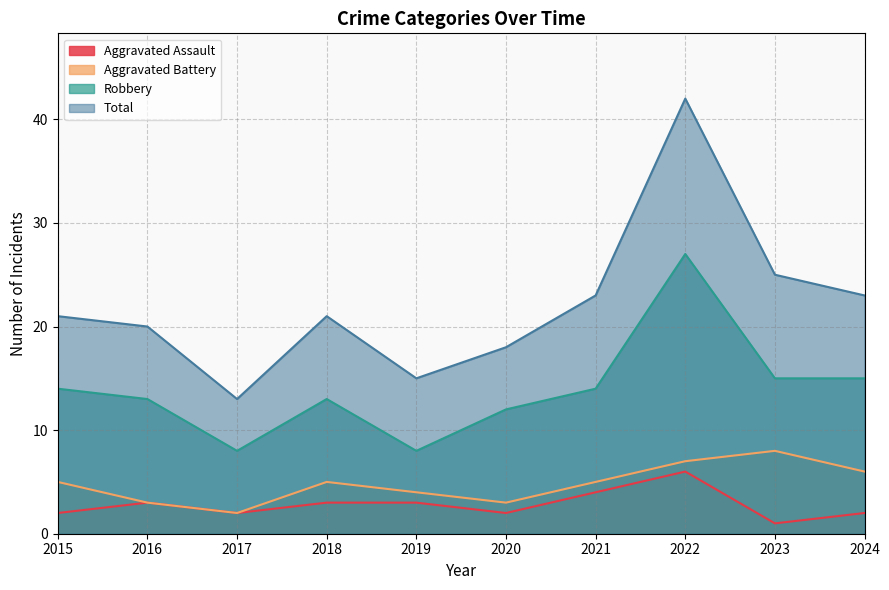

At 2024, list the series in order from largest to smallest.

Total, Robbery, Aggravated Battery, Aggravated Assault